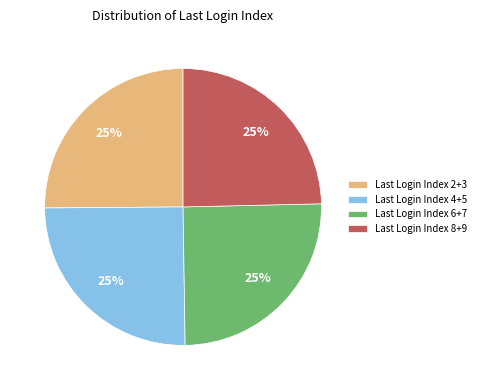

Is there a majority slice in this chart?

No